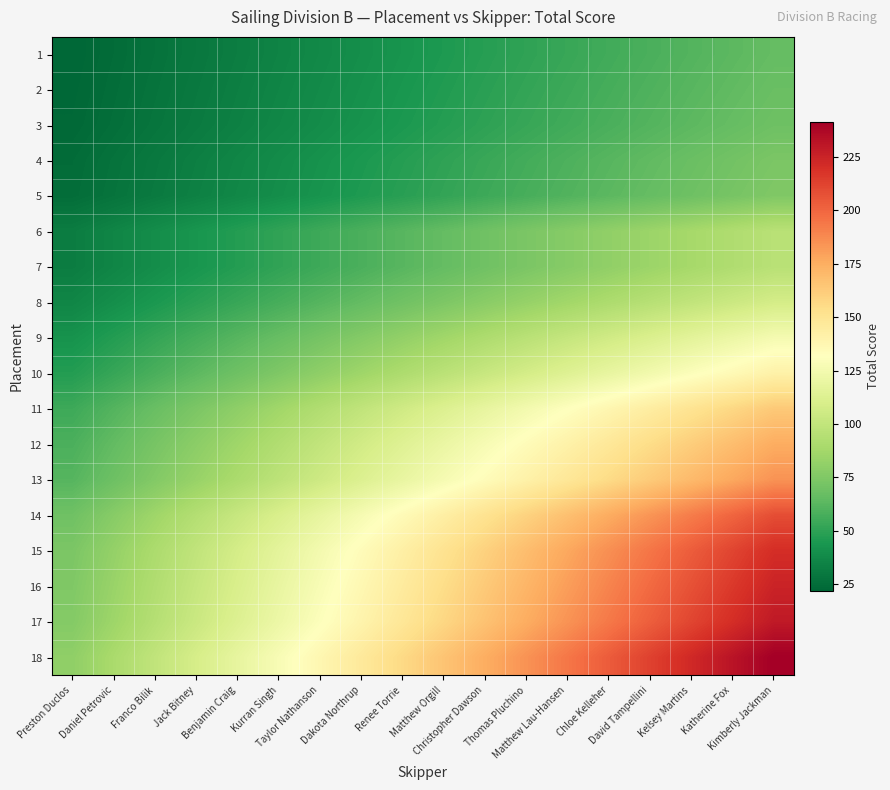

What is the minimum value shown in the chart?

22.0